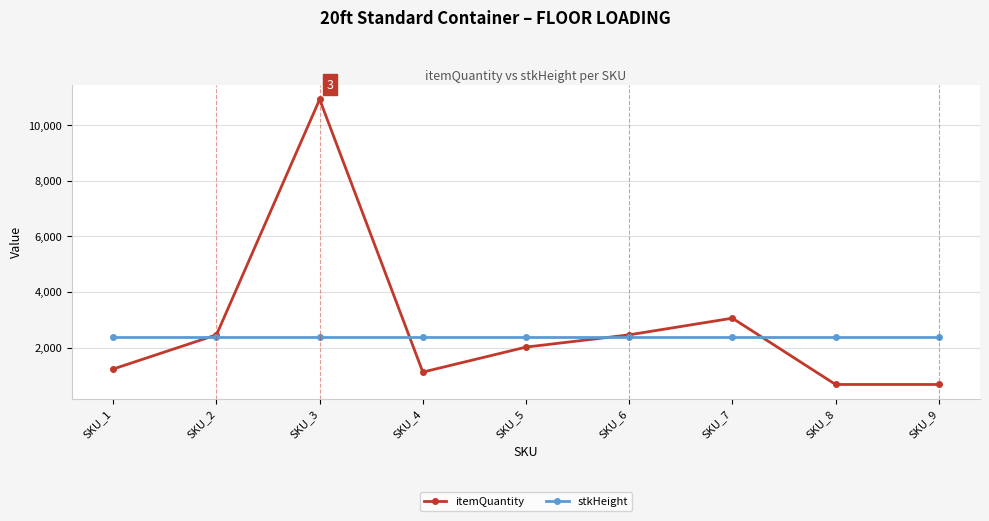

What is the total value across all series at SKU_7?

5448